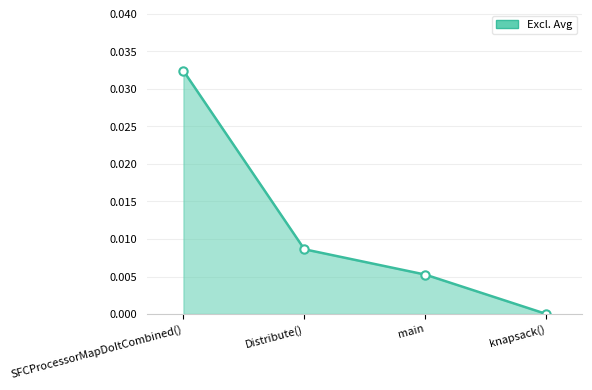

The Excl. Max series shows 0.0 at Distribute(). True or false?

True